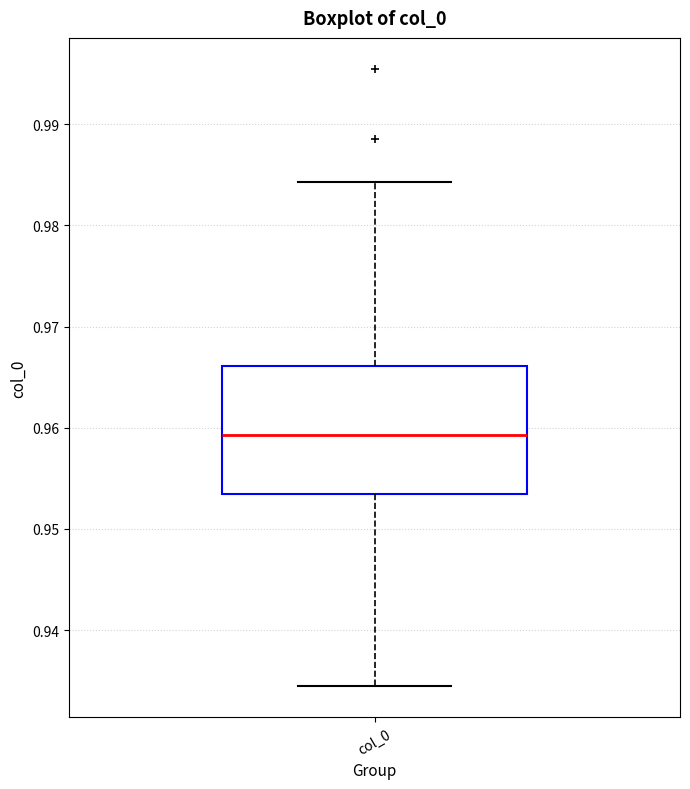

Where does the median line of the box for col_0 sit on the y-axis? The values are not printed on the chart, so give them approximately, as read against the axis.

0.959